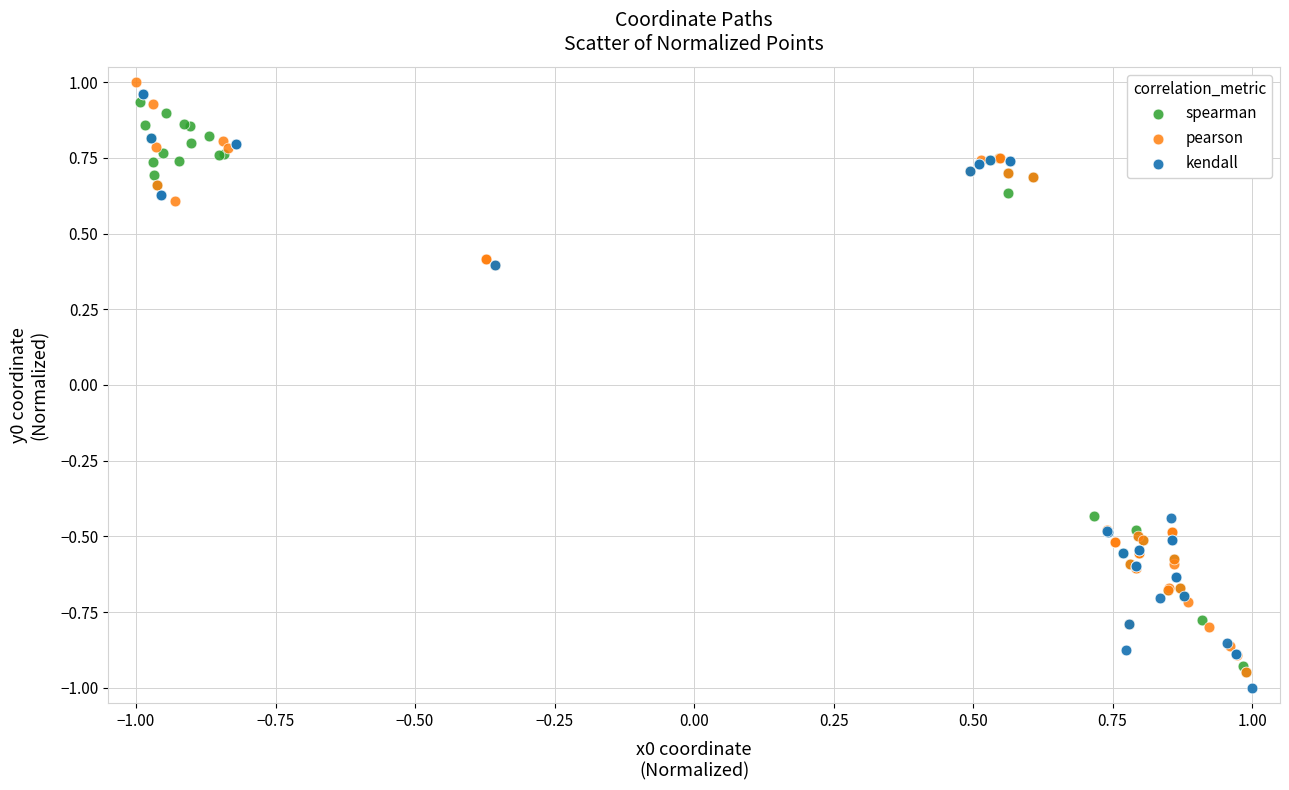

Which series contains the highest Y value?

pearson